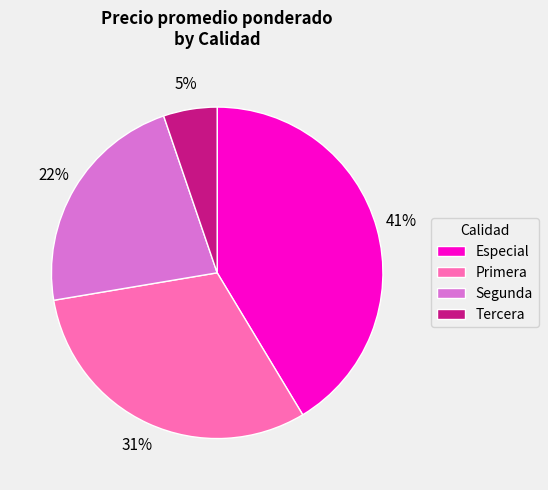

Is there a majority slice in this chart?

No